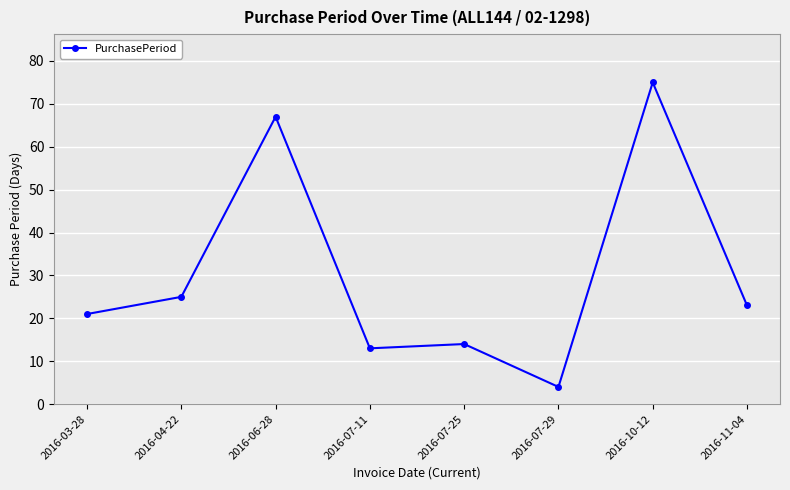

What is the minimum value shown in the chart?

4